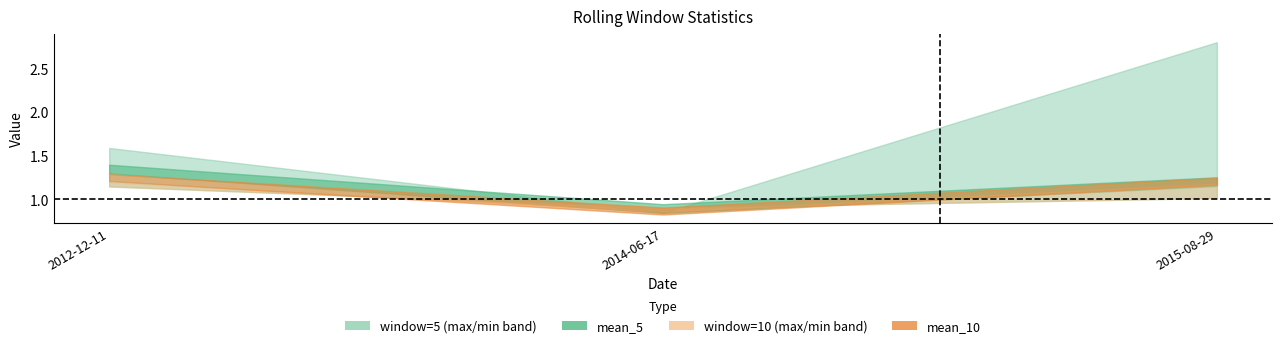

At which label does mean_10 reach its peak?

2012-12-11